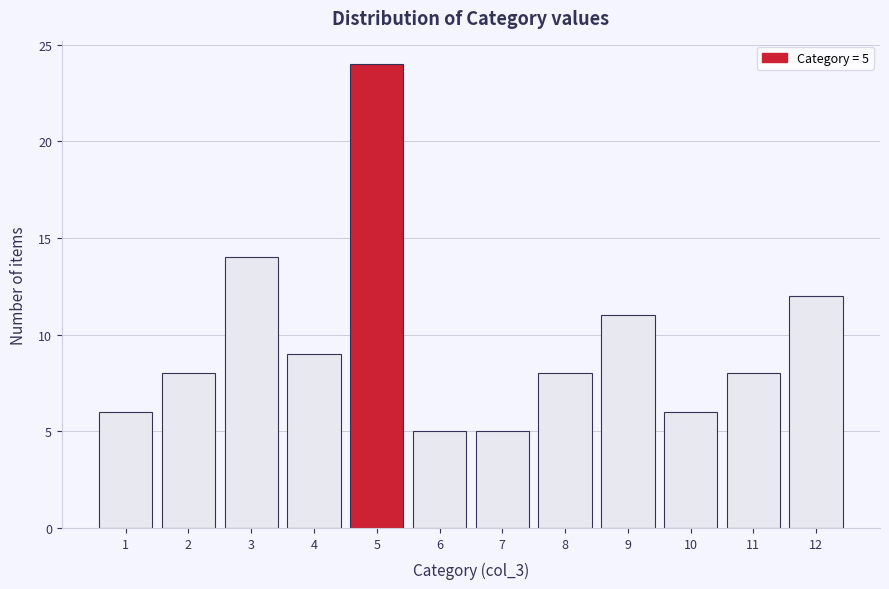

Which range on the x-axis has the tallest bar?

4.5 to 5.5